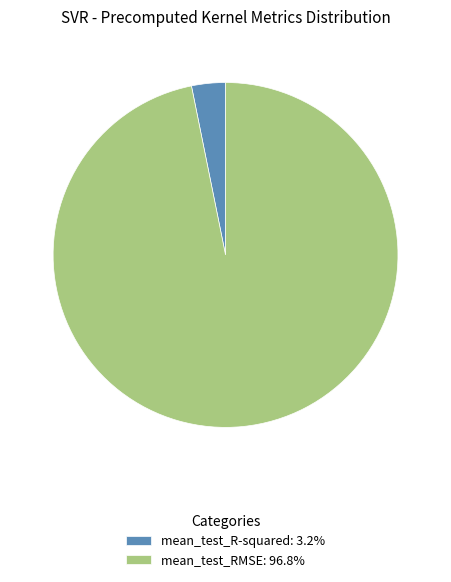

Is there any slice that represents more than half of the pie?

Yes